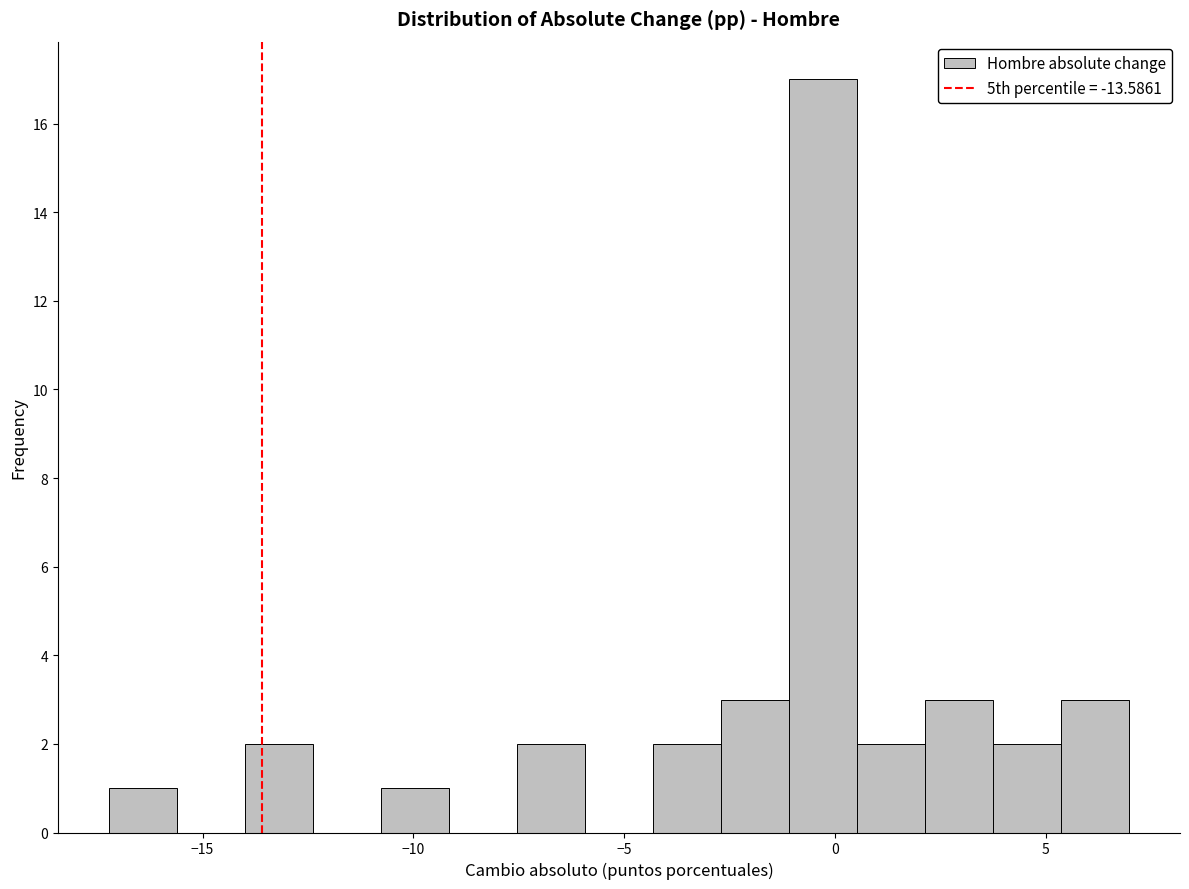

Around what value on the x-axis is the tallest bar? Give the approximate position of its centre, as read against the axis.

-0.5